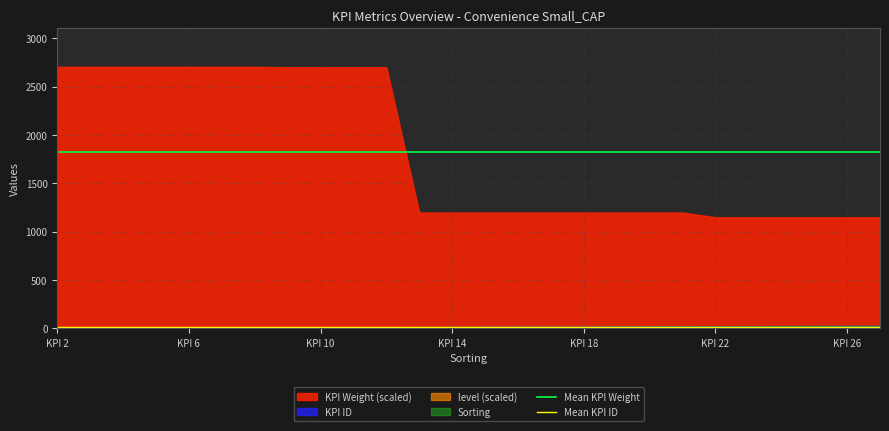

True or false: Mean KPI Weight has a value of 1823.2 at KPI 2.

True